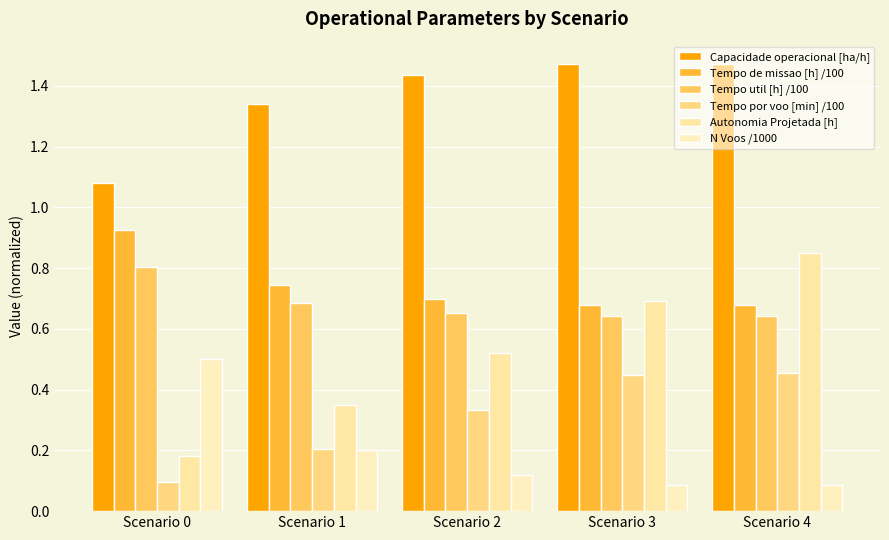

The Tempo util [h] /100 series shows 0.4 at Scenario 0. True or false?

False